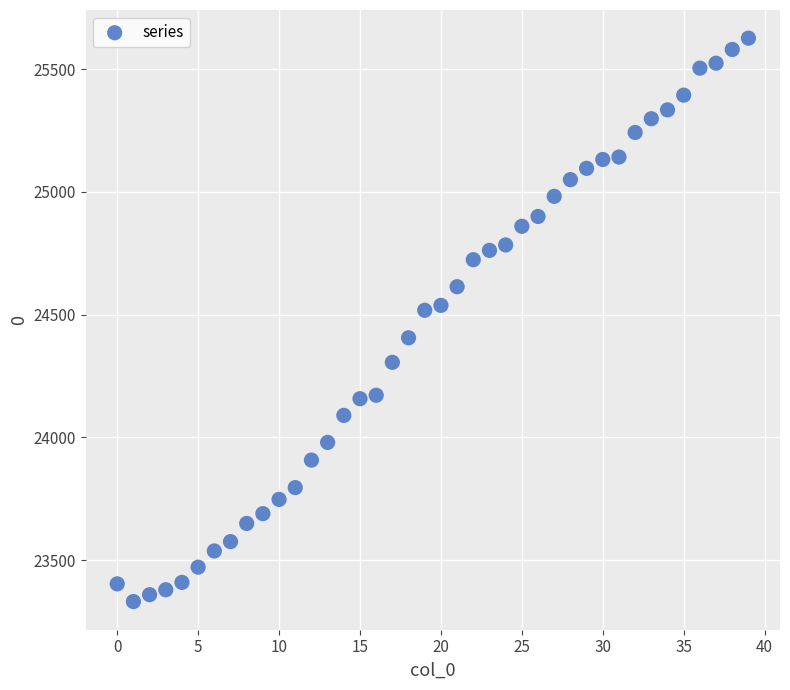

What is the range of Y values (max minus min)?

2294